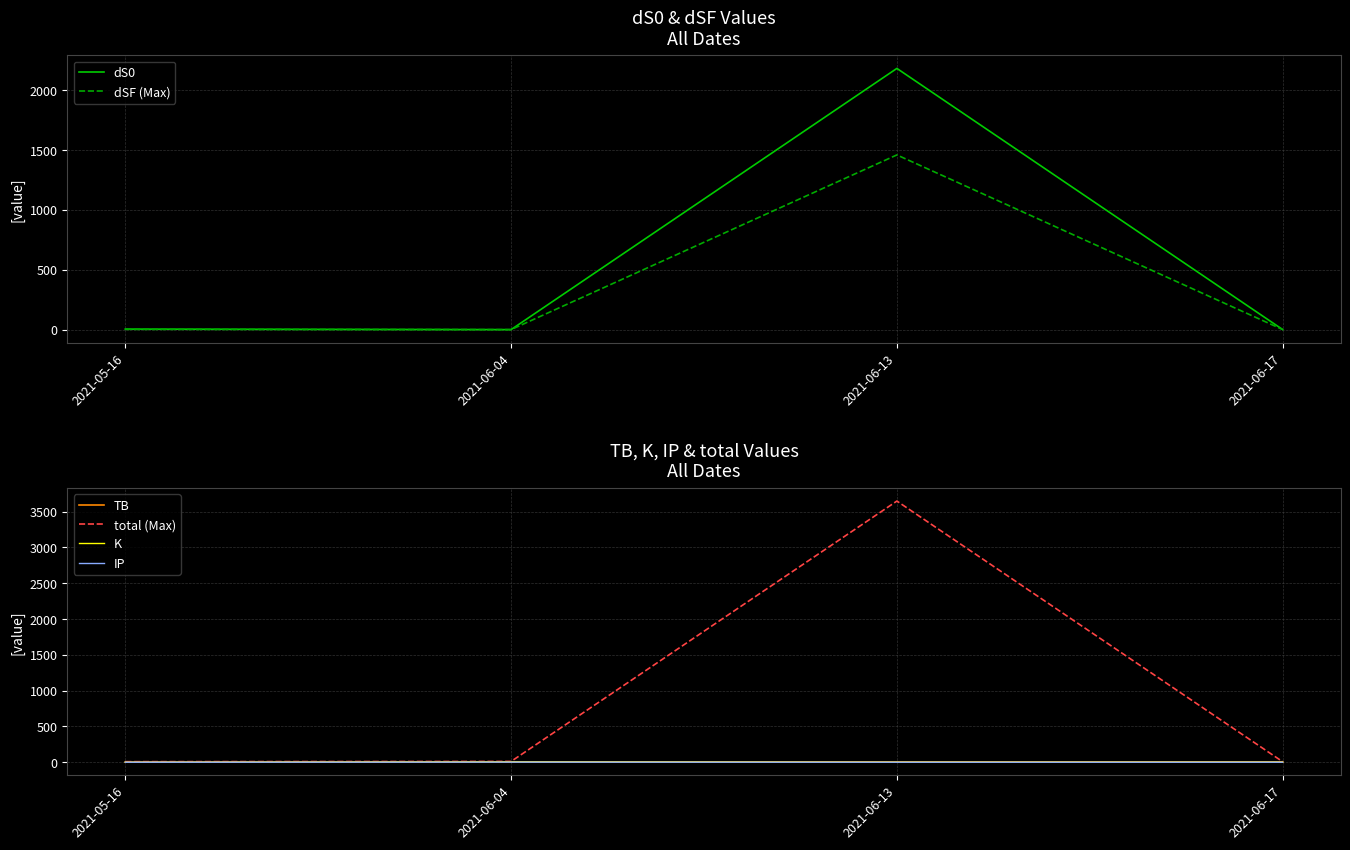

What is the difference between the maximum and minimum values in the IP series?

1.1